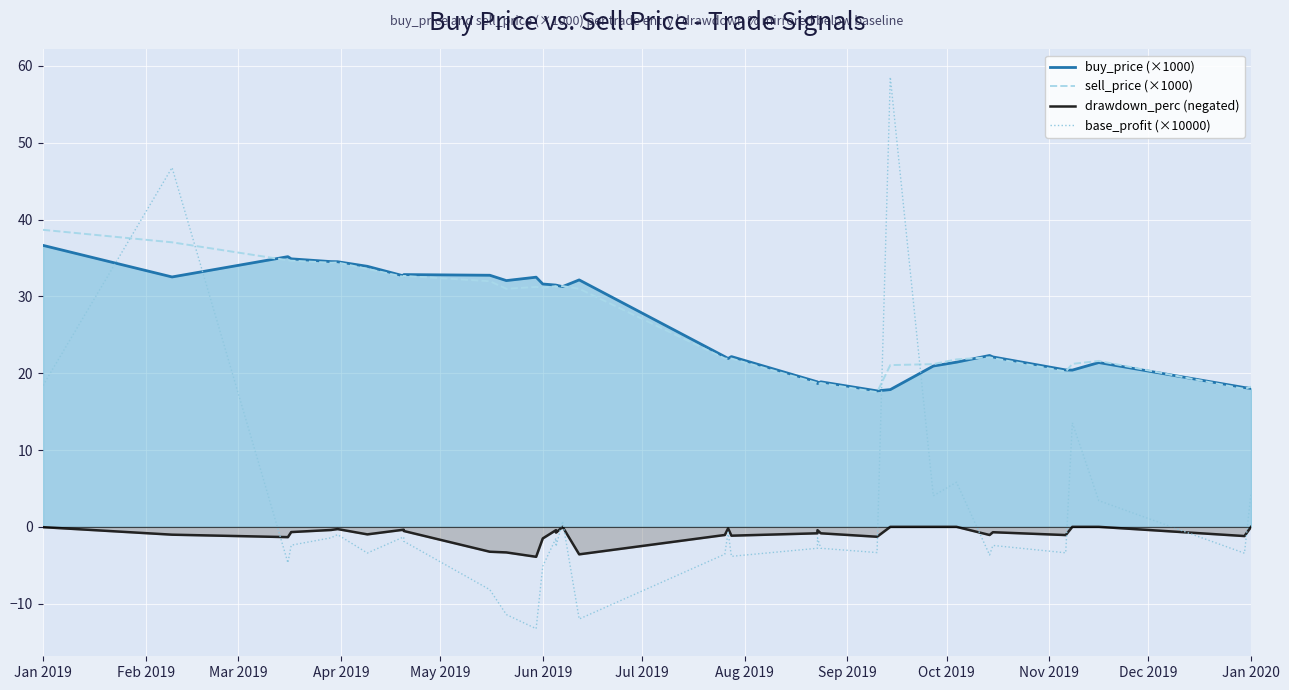

How many intersections are there between buy_price (×1000) and sell_price (×1000)?

8